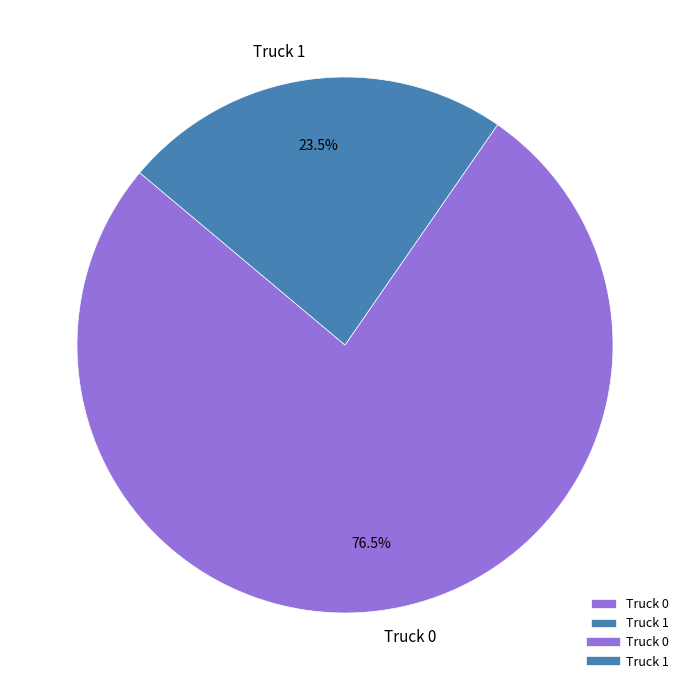

How many slices are in this pie chart?

2